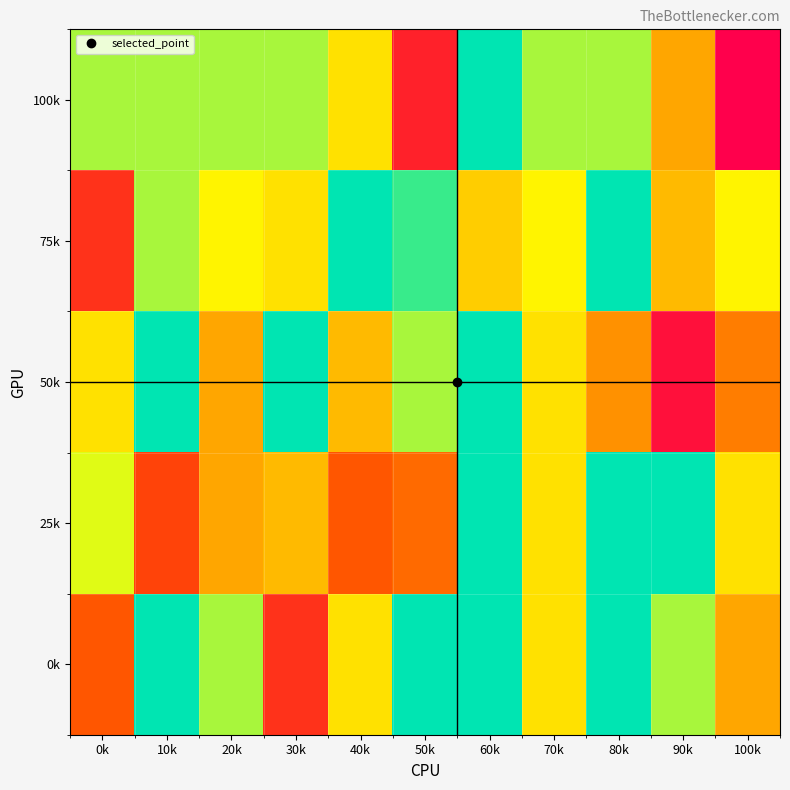

What is the total value across all series at 90k?

463